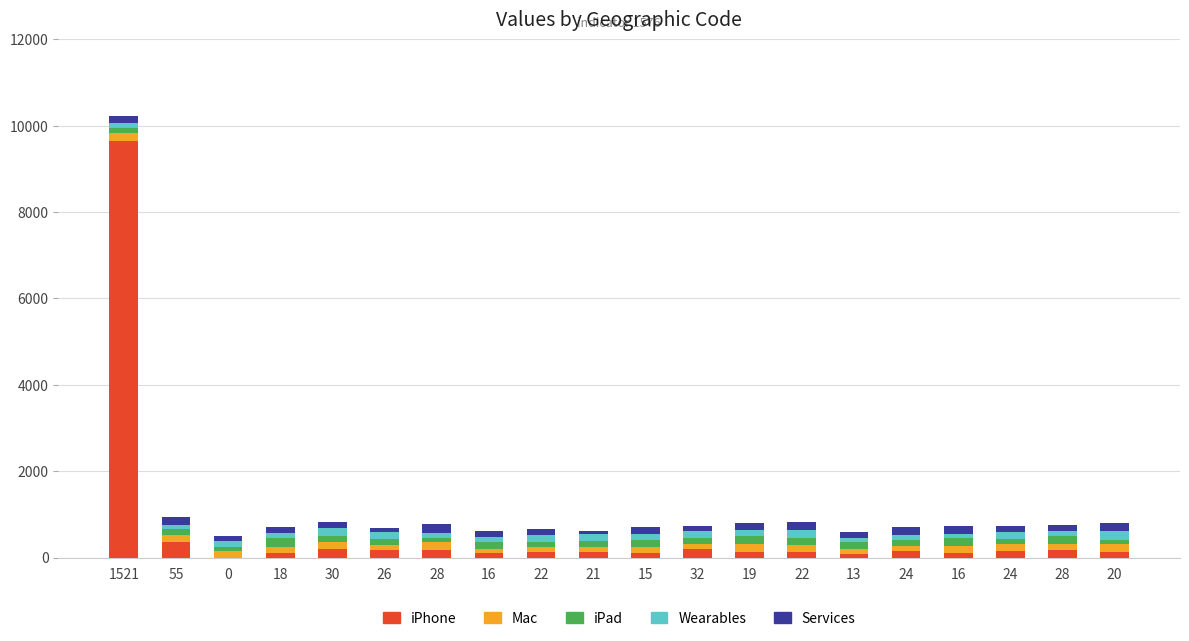

Are the bars horizontal?

No